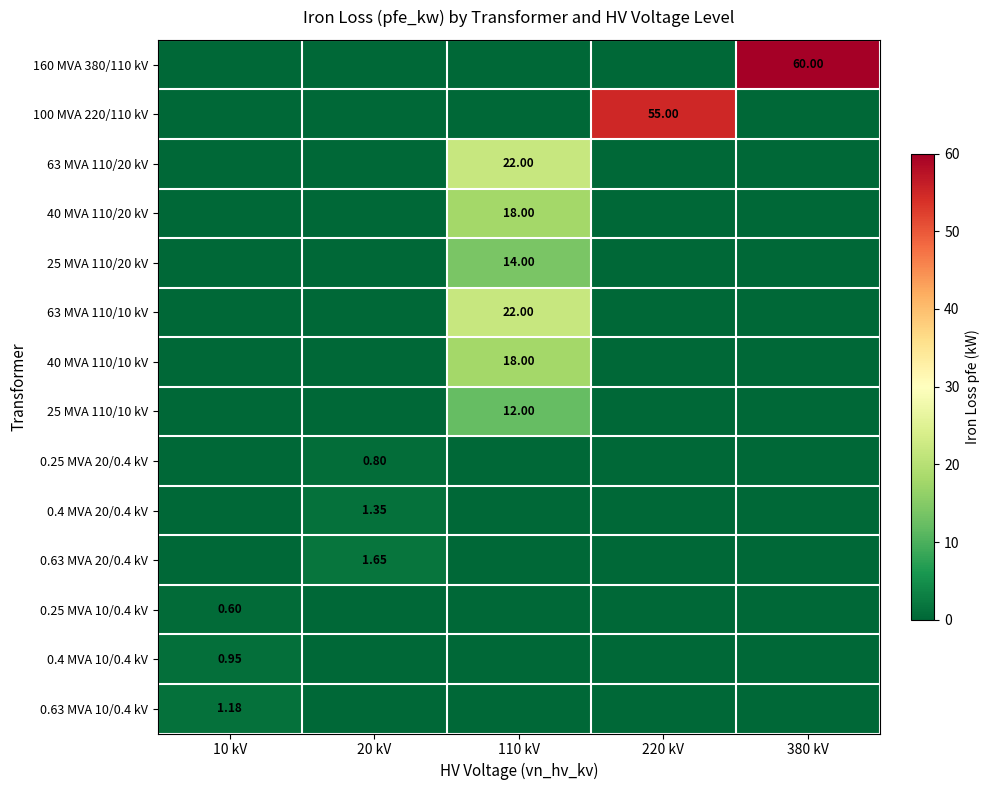

Between 10 kV and 380 kV, which series saw the biggest shift?

160 MVA 380/110 kV